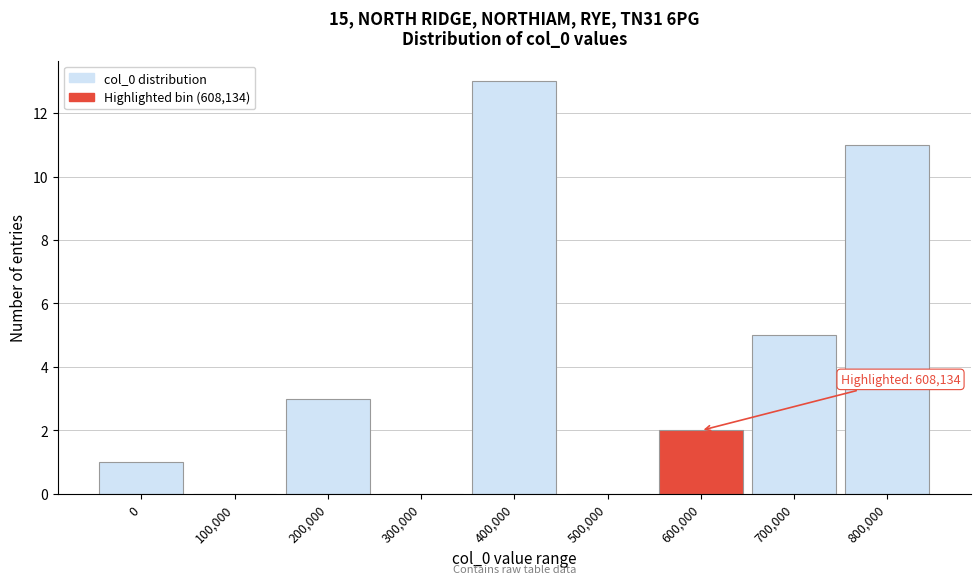

Reading left to right, what are all the values shown in this chart?

0=1	100,000=0	200,000=3	300,000=0	400,000=13	500,000=0	600,000=2	700,000=5	800,000=11